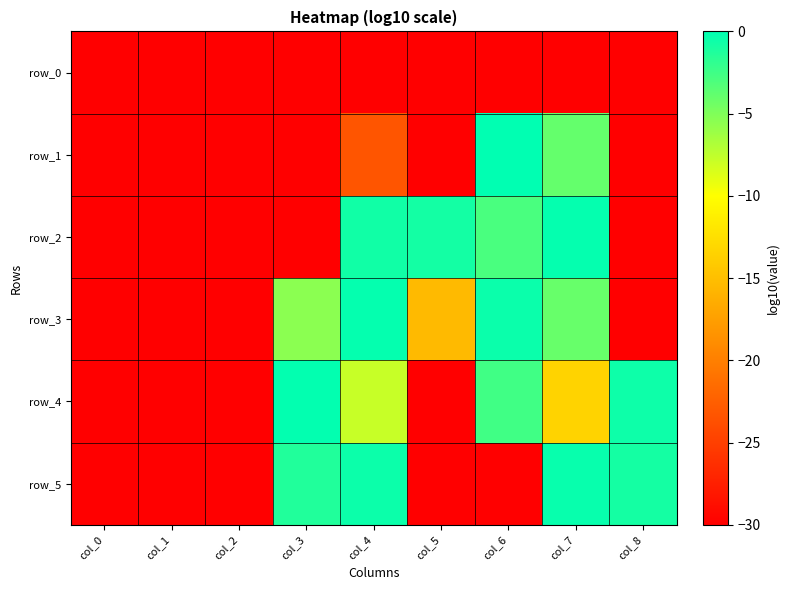

Reading left to right, list all the values displayed in this chart.

row_0: -30.0	-30.0	-30.0	-30.0	-30.0	-30.0	-30.0	-30.0	-30.0
row_1: -30.0	-30.0	-30.0	-30.0	-23.3	-30.0	-0.0	-4.0	-30.0
row_2: -30.0	-30.0	-30.0	-30.0	-0.7	-0.8	-2.9	-0.2	-30.0
row_3: -30.0	-30.0	-30.0	-5.5	-0.2	-15.4	-0.4	-4.1	-30.0
row_4: -30.0	-30.0	-30.0	-0.1	-7.8	-30.0	-2.5	-13.4	-0.6
row_5: -30.0	-30.0	-30.0	-1.3	-0.5	-30.0	-30.0	-0.3	-0.9